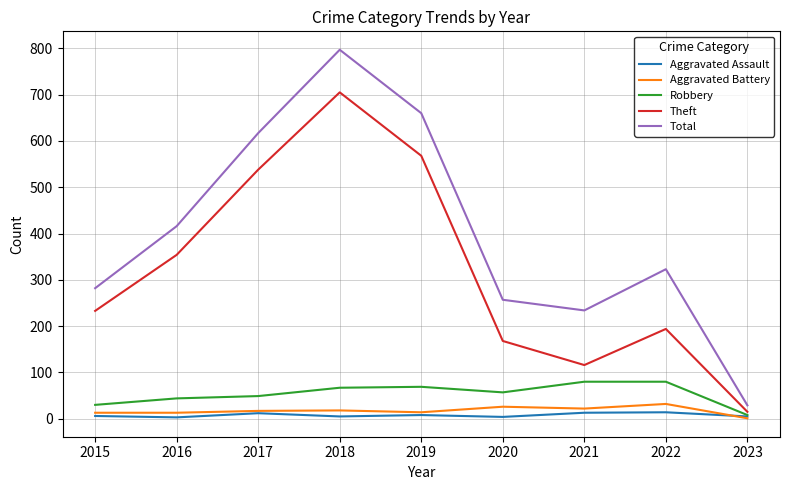

What is the approximate value of Aggravated Battery at 2023?

1